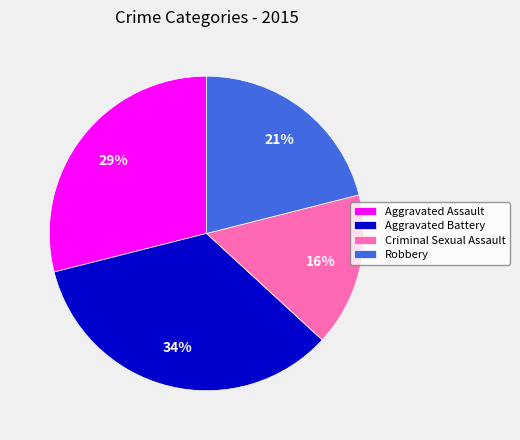

To the nearest percent, what is the average slice percentage?

25%